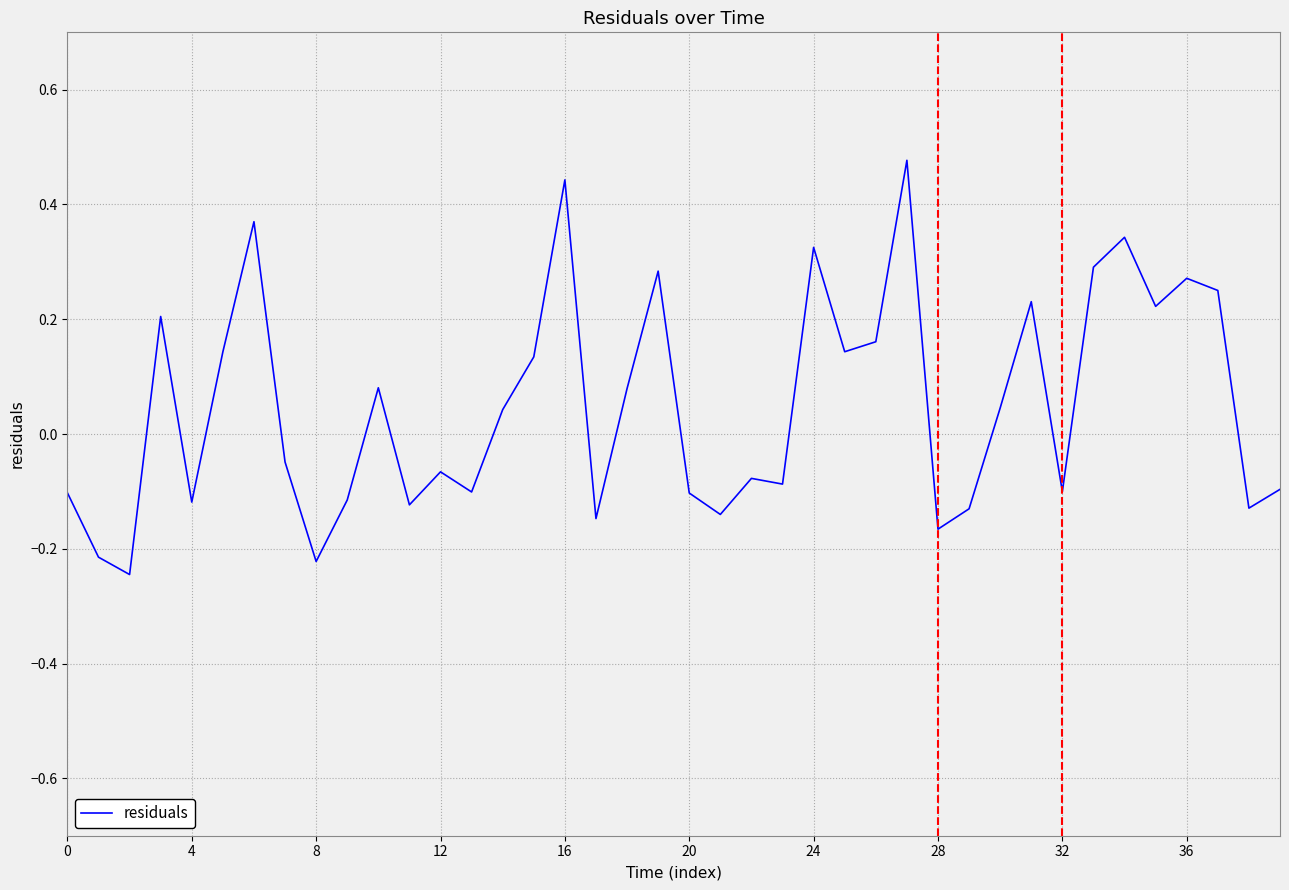

How many values are below 0?

20